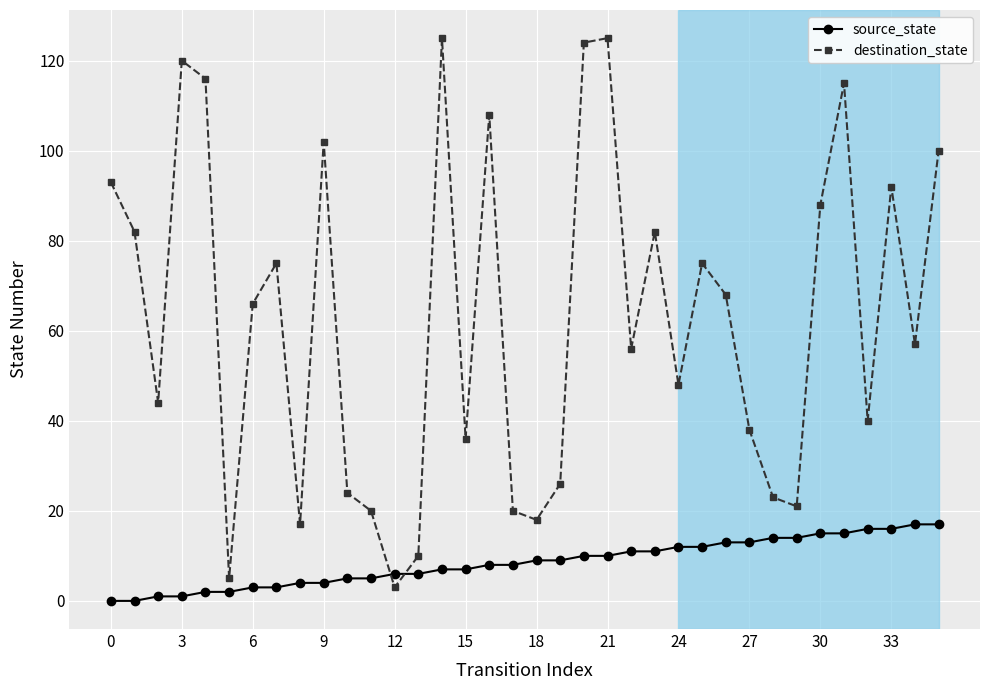

Which series has the widest spread of values?

destination_state